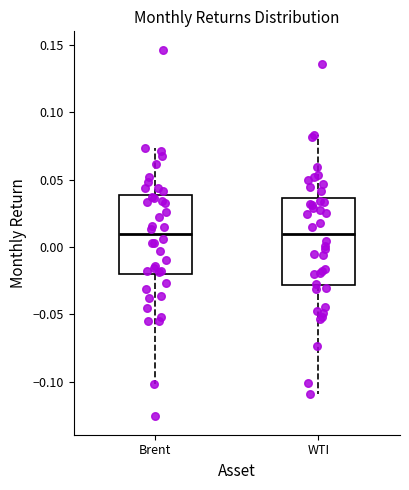

Where does the median line of the box for WTI sit on the y-axis? The values are not printed on the chart, so give them approximately, as read against the axis.

0.010